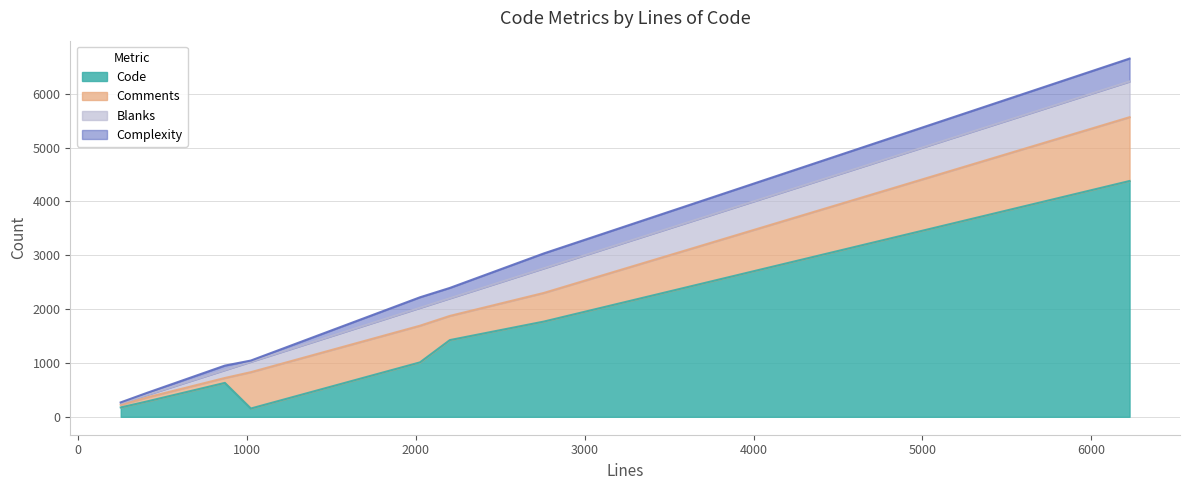

How many lines are shown in the chart?

4